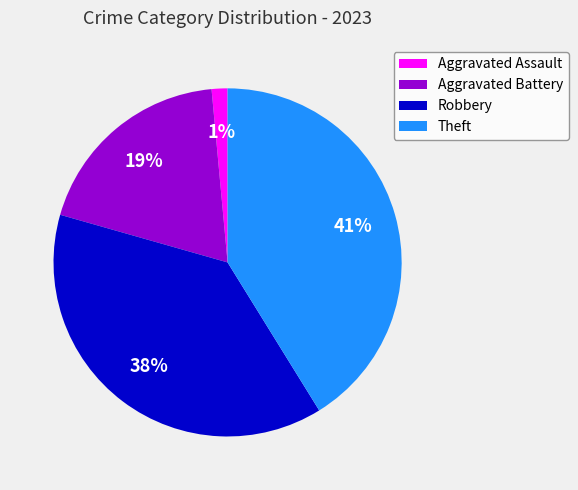

How many segments does this pie chart have?

4